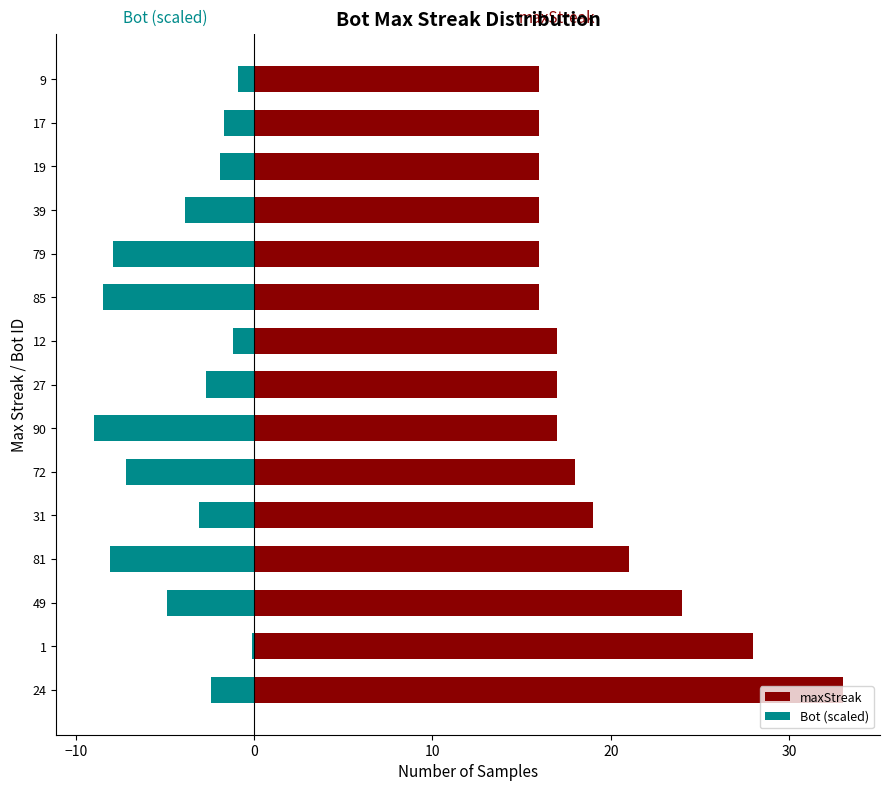

How many bars are there in total?

30